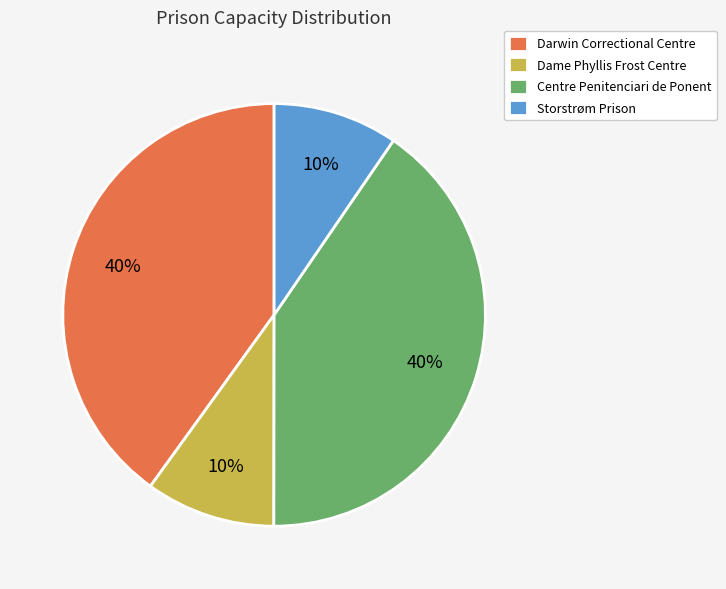

How many segments does this pie chart have?

4